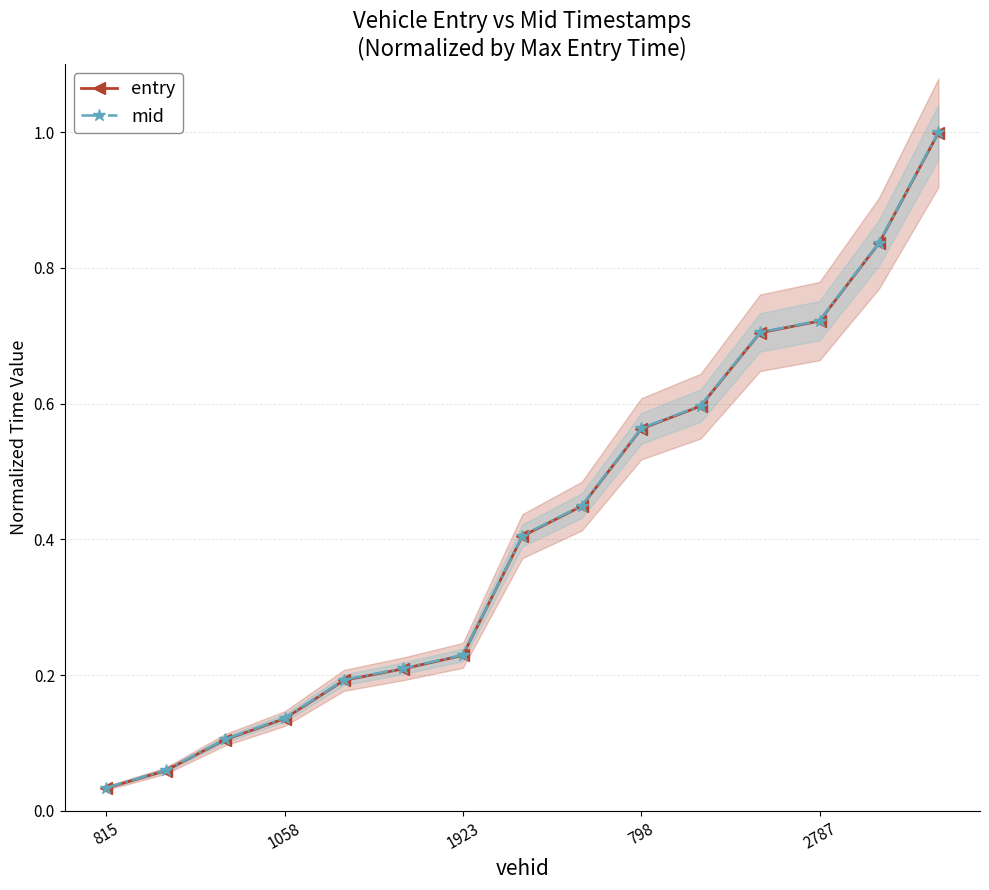

What is the average value of the mid series?

0.4